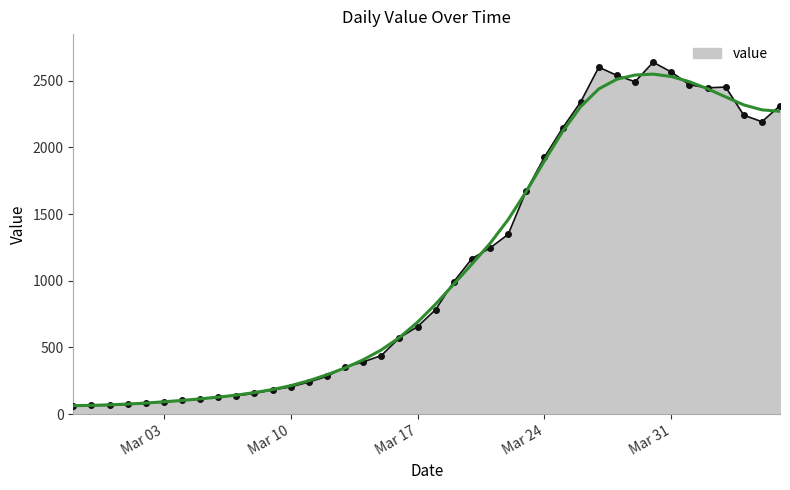

What is the value of the 3rd point from the left?

65